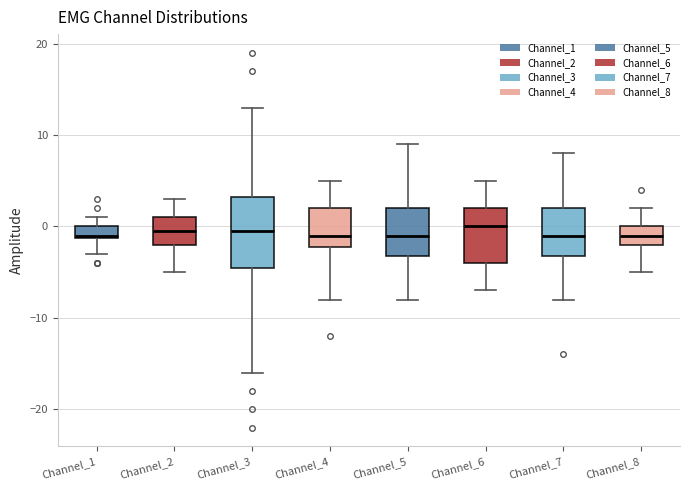

Where is the lower edge of the box for Channel_7 on the y-axis? The values are not printed on the chart, so give them approximately, as read against the axis.

-3